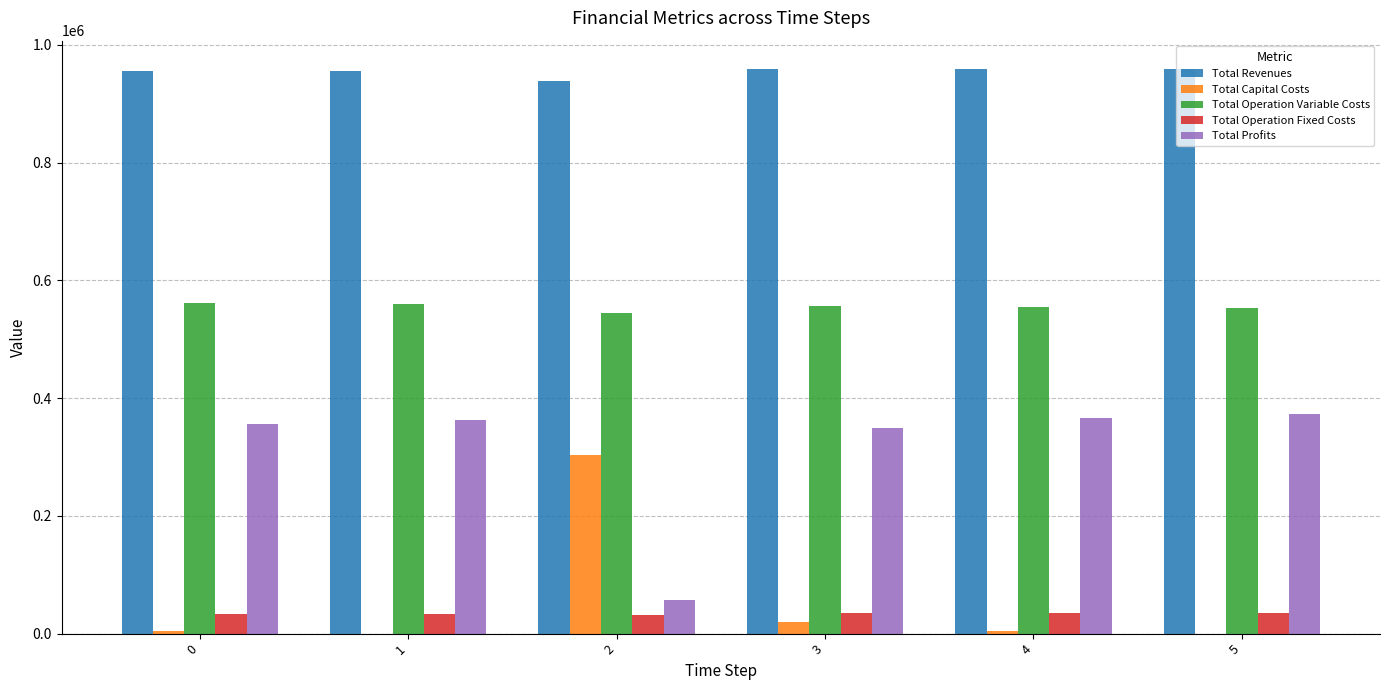

The Total Profits series shows 479543.0 at 0. True or false?

False